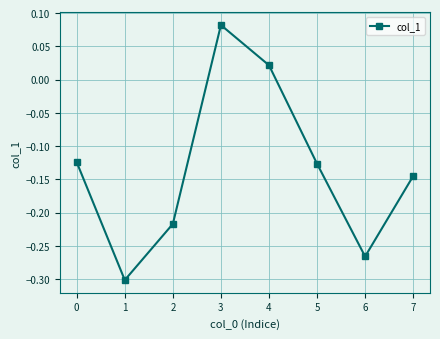

True or false: the data has more than 1 interior local peaks.

False